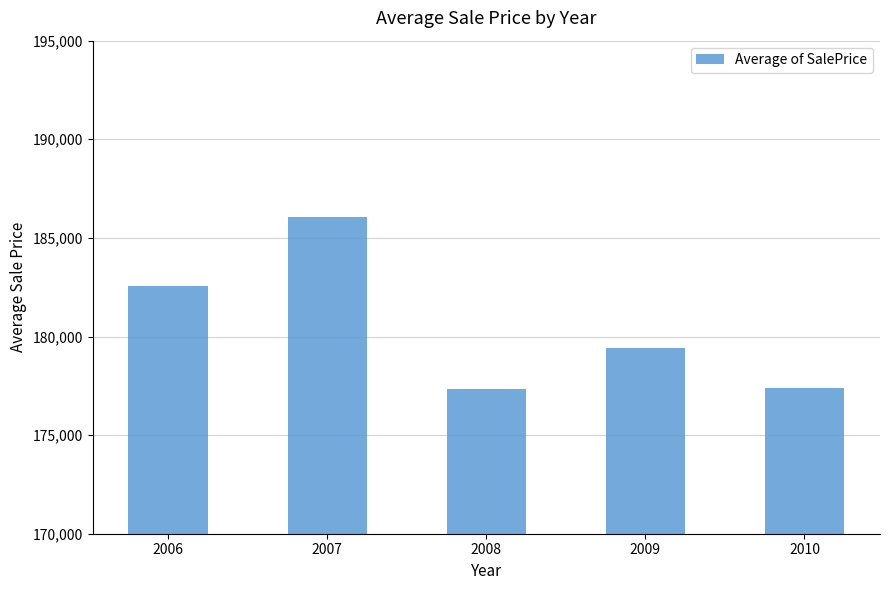

What is the difference between the values at 2007 and 2010?

8669.5